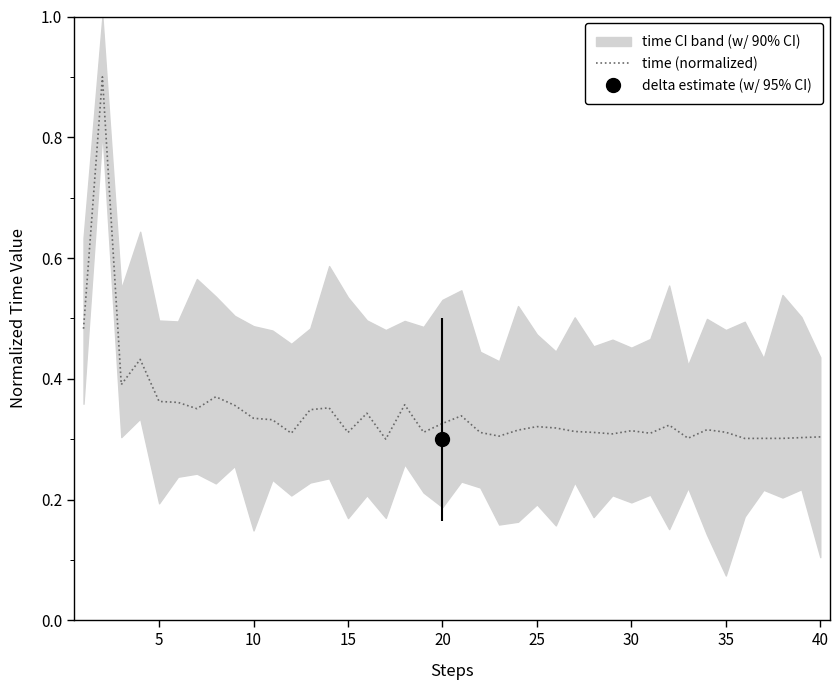

Is this an area chart (filled region under the line)?

No